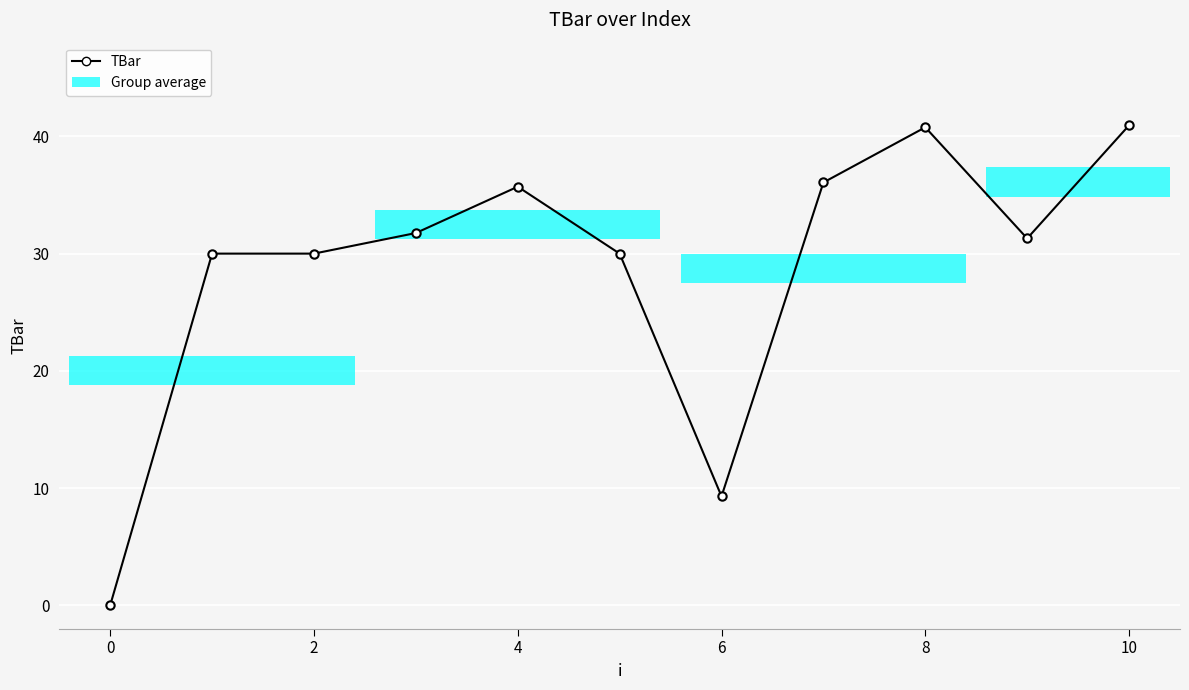

What is the difference between the maximum and minimum values?

40.9